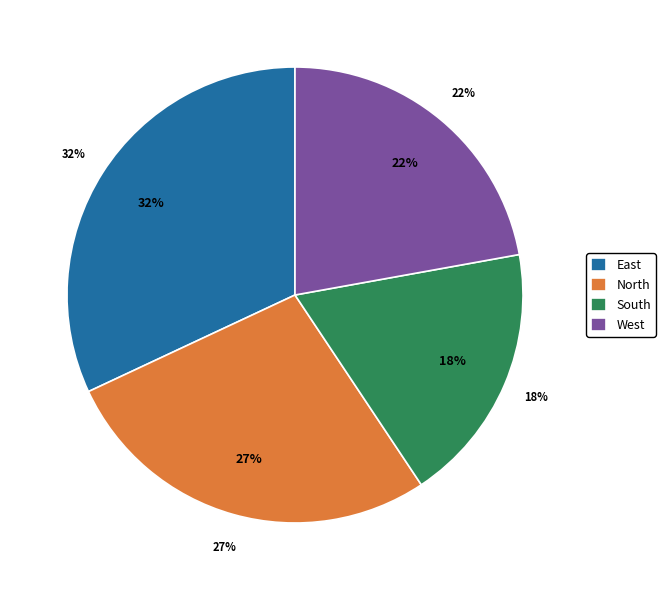

What portion of the pie excludes North?

72.6%